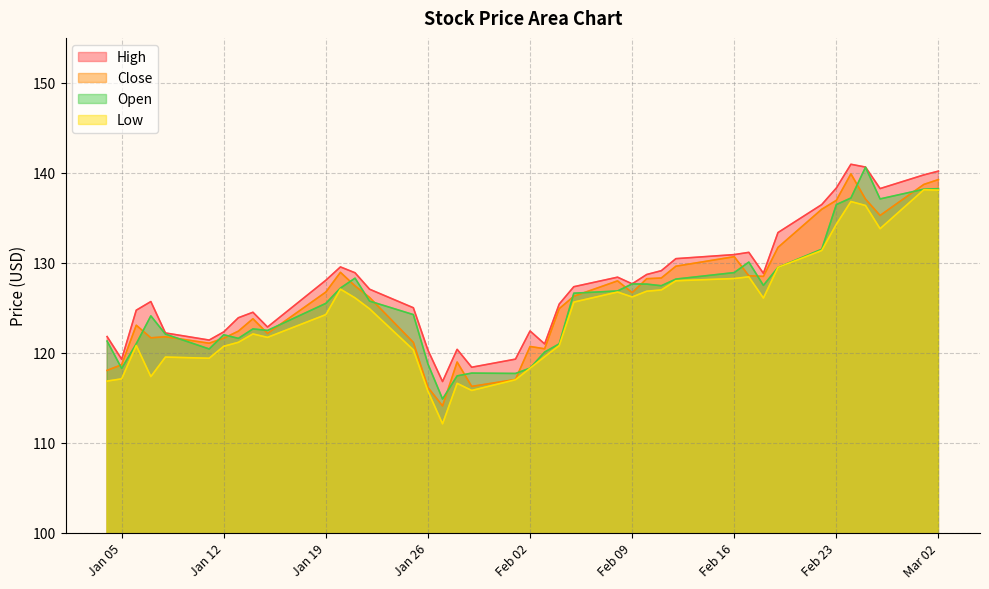

What is the lowest value of the Open series?

114.9